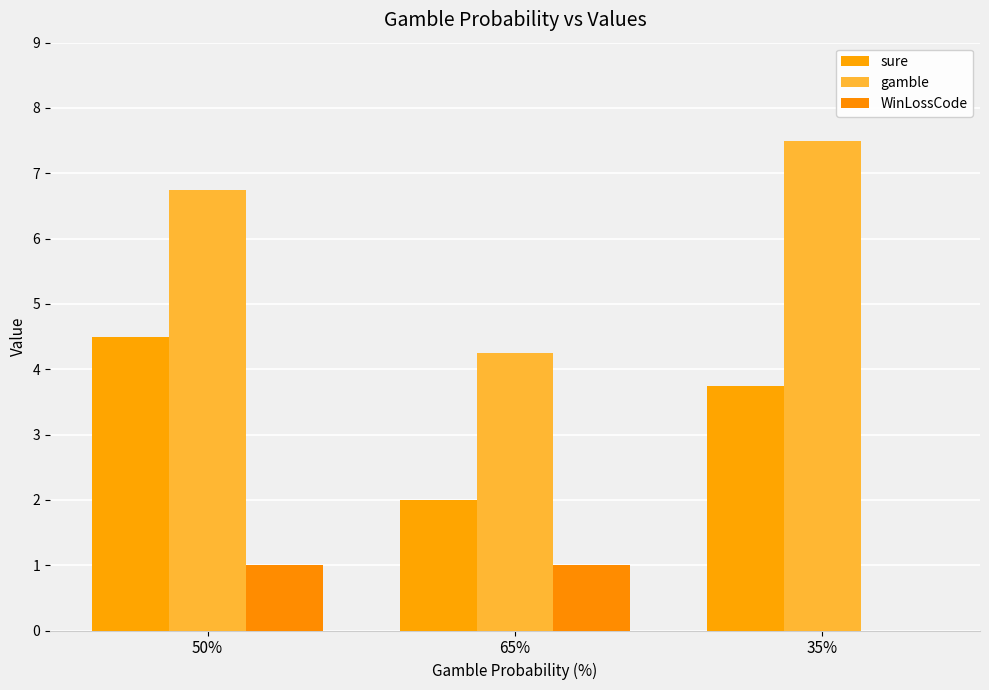

What is the average value of the gamble series?

6.2